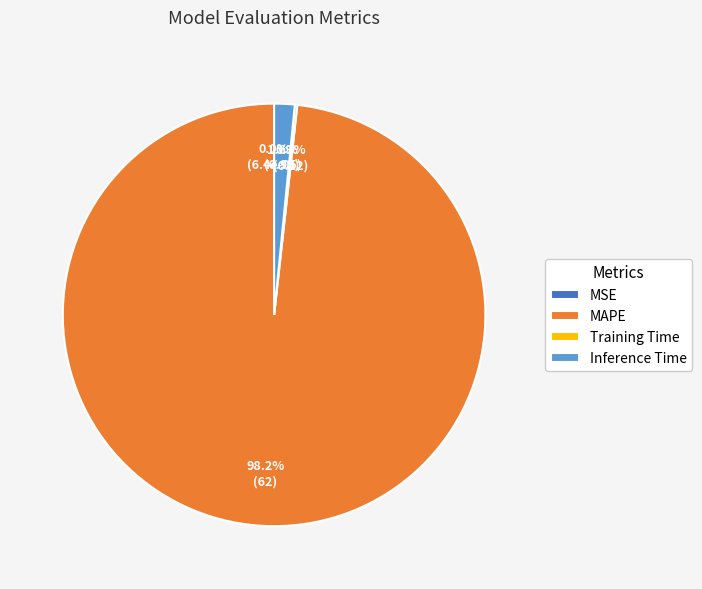

Is MAPE the majority of the pie?

Yes